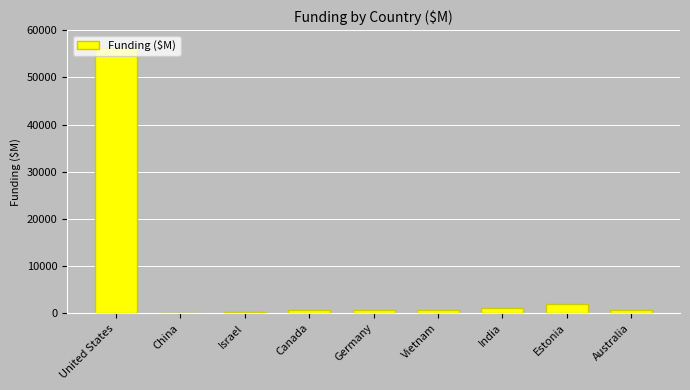

What is the greatest value displayed?

56263